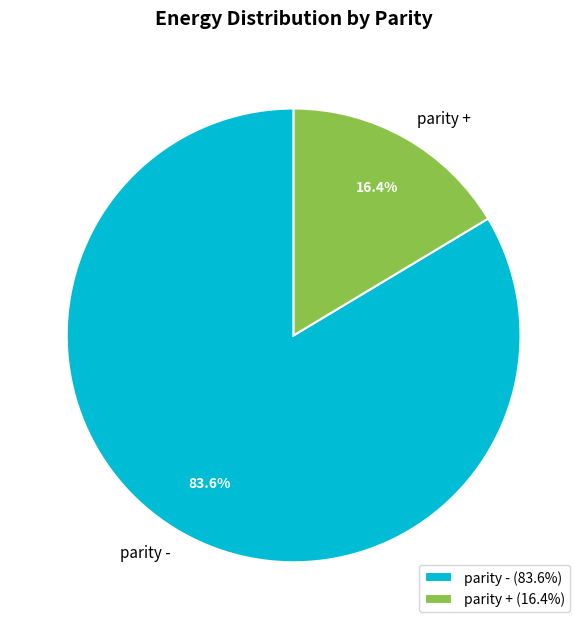

Approximately how many times larger is the value at parity - compared to parity +?

5.1